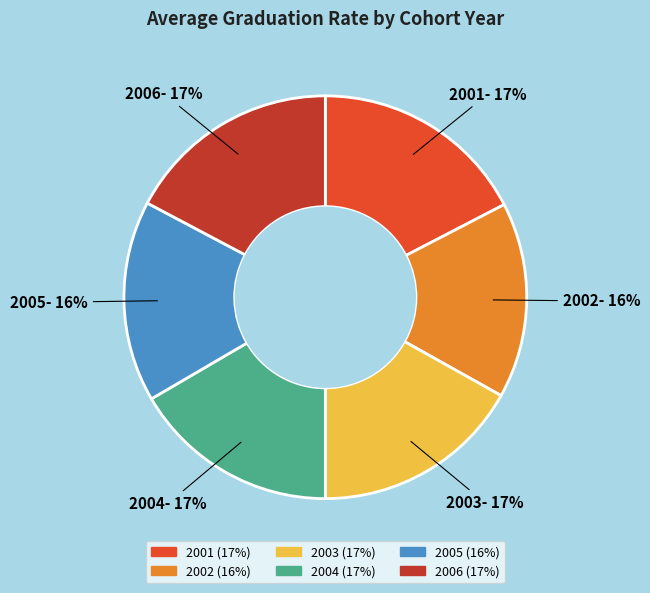

To the nearest percent, what percentage of the pie is 2005?

16%